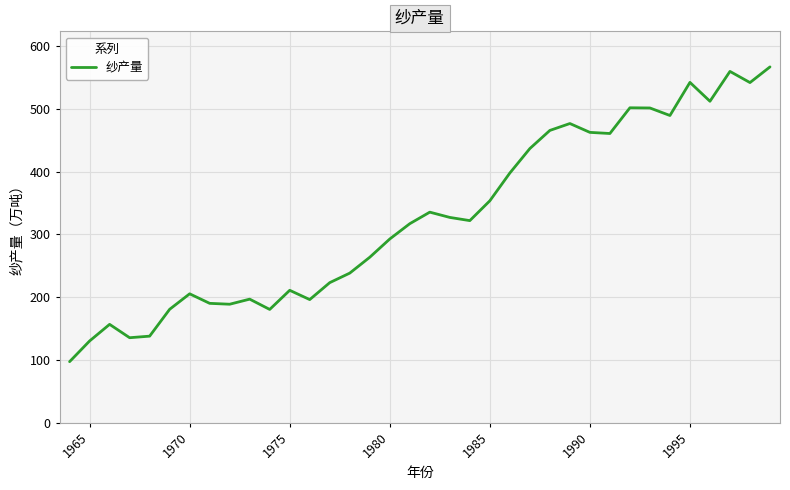

How many interior local peaks (higher than both neighbors) does the data have?

9